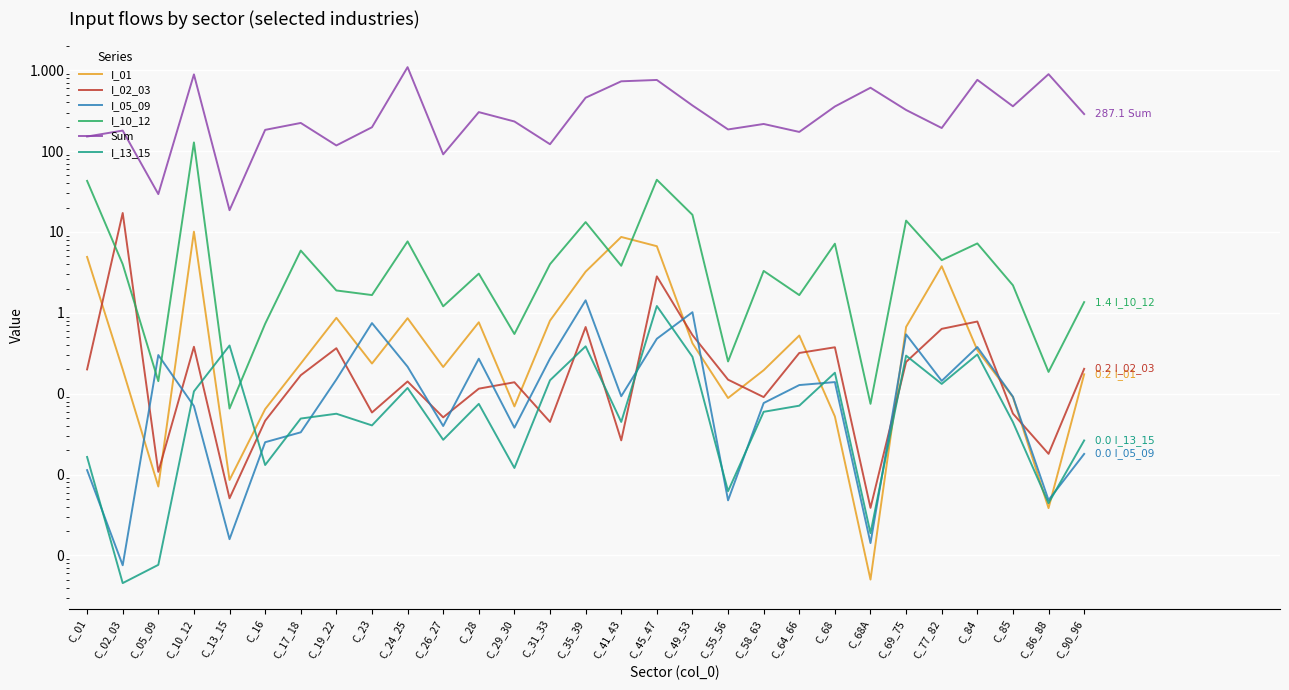

Reading left to right, what are all the values shown in this chart?

I_01: C_01=4.9	C_02_03=0.2	C_05_09=0.0	C_10_12=10.1	C_13_15=0.0	C_16=0.1	C_17_18=0.2	C_19_22=0.9	C_23=0.2	C_24_25=0.9	C_26_27=0.2	C_28=0.8	C_29_30=0.1	C_31_33=0.8	C_35_39=3.2	C_41_43=8.7	C_45_47=6.7	C_49_53=0.4	C_55_56=0.1	C_58_63=0.2	C_64_66=0.5	C_68=0.1	C_68A=0.0	C_69_75=0.7	C_77_82=3.8	C_84=0.3	C_85=0.1	C_86_88=0.0	C_90_96=0.2
I_02_03: C_01=0.2	C_02_03=17.2	C_05_09=0.0	C_10_12=0.4	C_13_15=0.0	C_16=0.0	C_17_18=0.2	C_19_22=0.4	C_23=0.1	C_24_25=0.1	C_26_27=0.1	C_28=0.1	C_29_30=0.1	C_31_33=0.0	C_35_39=0.7	C_41_43=0.0	C_45_47=2.8	C_49_53=0.5	C_55_56=0.1	C_58_63=0.1	C_64_66=0.3	C_68=0.4	C_68A=0.0	C_69_75=0.2	C_77_82=0.6	C_84=0.8	C_85=0.1	C_86_88=0.0	C_90_96=0.2
I_05_09: C_01=0.0	C_02_03=0.0	C_05_09=0.3	C_10_12=0.1	C_13_15=0.0	C_16=0.0	C_17_18=0.0	C_19_22=0.1	C_23=0.7	C_24_25=0.2	C_26_27=0.0	C_28=0.3	C_29_30=0.0	C_31_33=0.3	C_35_39=1.4	C_41_43=0.1	C_45_47=0.5	C_49_53=1.0	C_55_56=0.0	C_58_63=0.1	C_64_66=0.1	C_68=0.1	C_68A=0.0	C_69_75=0.5	C_77_82=0.1	C_84=0.4	C_85=0.1	C_86_88=0.0	C_90_96=0.0
I_10_12: C_01=42.8	C_02_03=4.0	C_05_09=0.1	C_10_12=128.1	C_13_15=0.1	C_16=0.7	C_17_18=5.9	C_19_22=1.9	C_23=1.7	C_24_25=7.6	C_26_27=1.2	C_28=3.1	C_29_30=0.5	C_31_33=4.0	C_35_39=13.3	C_41_43=3.8	C_45_47=44.2	C_49_53=16.3	C_55_56=0.3	C_58_63=3.3	C_64_66=1.7	C_68=7.2	C_68A=0.1	C_69_75=13.8	C_77_82=4.5	C_84=7.2	C_85=2.2	C_86_88=0.2	C_90_96=1.4
Sum: C_01=151.4	C_02_03=179.4	C_05_09=29.4	C_10_12=887.6	C_13_15=18.6	C_16=183.0	C_17_18=222.9	C_19_22=117.5	C_23=197.2	C_24_25=1091.4	C_26_27=91.2	C_28=303.4	C_29_30=232.4	C_31_33=121.7	C_35_39=457.3	C_41_43=729.3	C_45_47=757.9	C_49_53=366.7	C_55_56=185.3	C_58_63=216.5	C_64_66=172.6	C_68=356.1	C_68A=607.6	C_69_75=322.5	C_77_82=193.0	C_84=760.6	C_85=358.2	C_86_88=893.6	C_90_96=287.1
I_13_15: C_01=0.0	C_02_03=0.0	C_05_09=0.0	C_10_12=0.1	C_13_15=0.4	C_16=0.0	C_17_18=0.0	C_19_22=0.1	C_23=0.0	C_24_25=0.1	C_26_27=0.0	C_28=0.1	C_29_30=0.0	C_31_33=0.1	C_35_39=0.4	C_41_43=0.0	C_45_47=1.2	C_49_53=0.3	C_55_56=0.0	C_58_63=0.1	C_64_66=0.1	C_68=0.2	C_68A=0.0	C_69_75=0.3	C_77_82=0.1	C_84=0.3	C_85=0.0	C_86_88=0.0	C_90_96=0.0